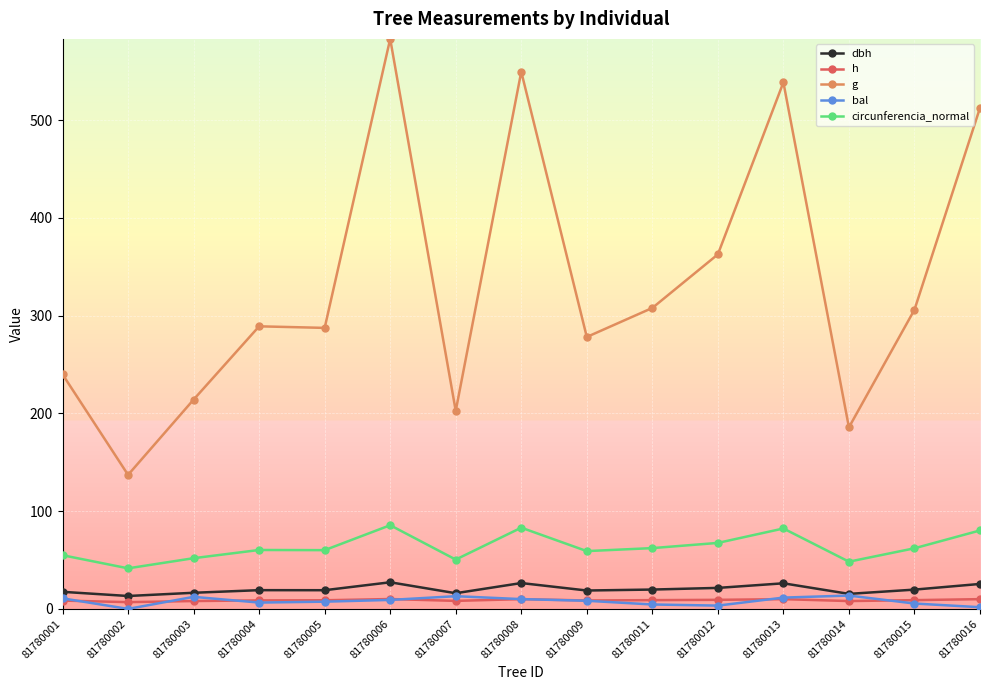

What is the value of the bal point at the 7th from the left?

13.0